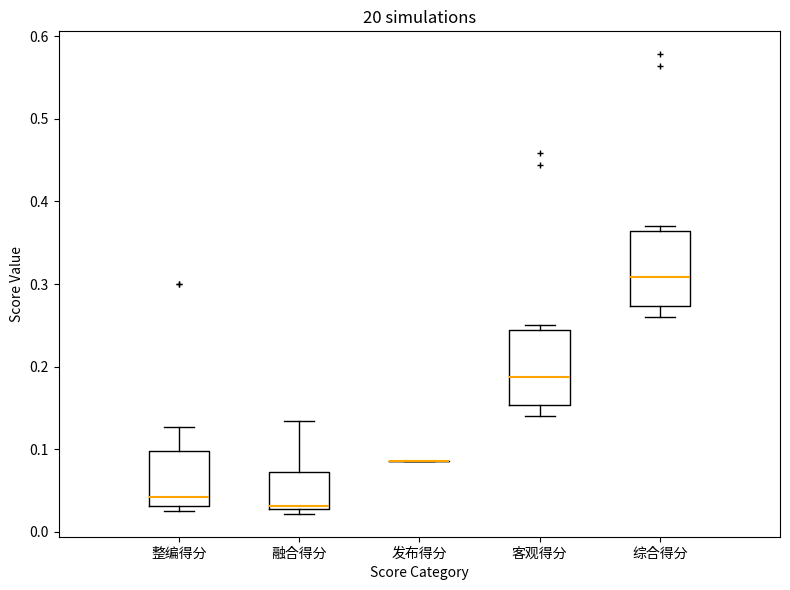

Reading left to right, read every box against the y-axis: the position of its median line, the range the box covers, and the ends of its whiskers. The values are not printed on the chart, so give them approximately, as read against the axis.

整编得分: median 0.04, box 0.03 to 0.10, whiskers 0.03 (just below the box's lower edge) to 0.13
融合得分: median 0.03 (just above the box's lower edge), box 0.03 to 0.07, whiskers 0.02 to 0.13
发布得分: box collapsed to a line at 0.09, whiskers 0.09 to 0.09
客观得分: median 0.19, box 0.15 to 0.24, whiskers 0.14 to 0.25
综合得分: median 0.31, box 0.27 to 0.36, whiskers 0.26 to 0.37